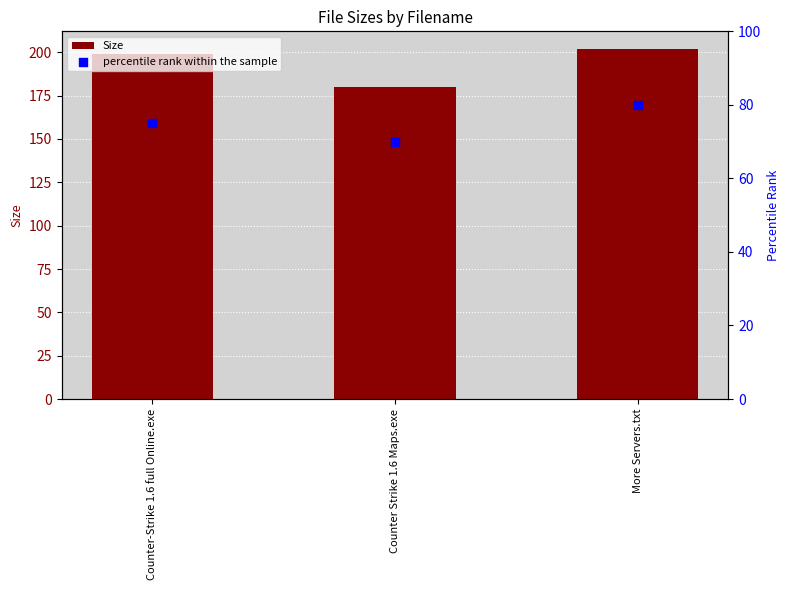

Which series contains the highest Y value?

Size